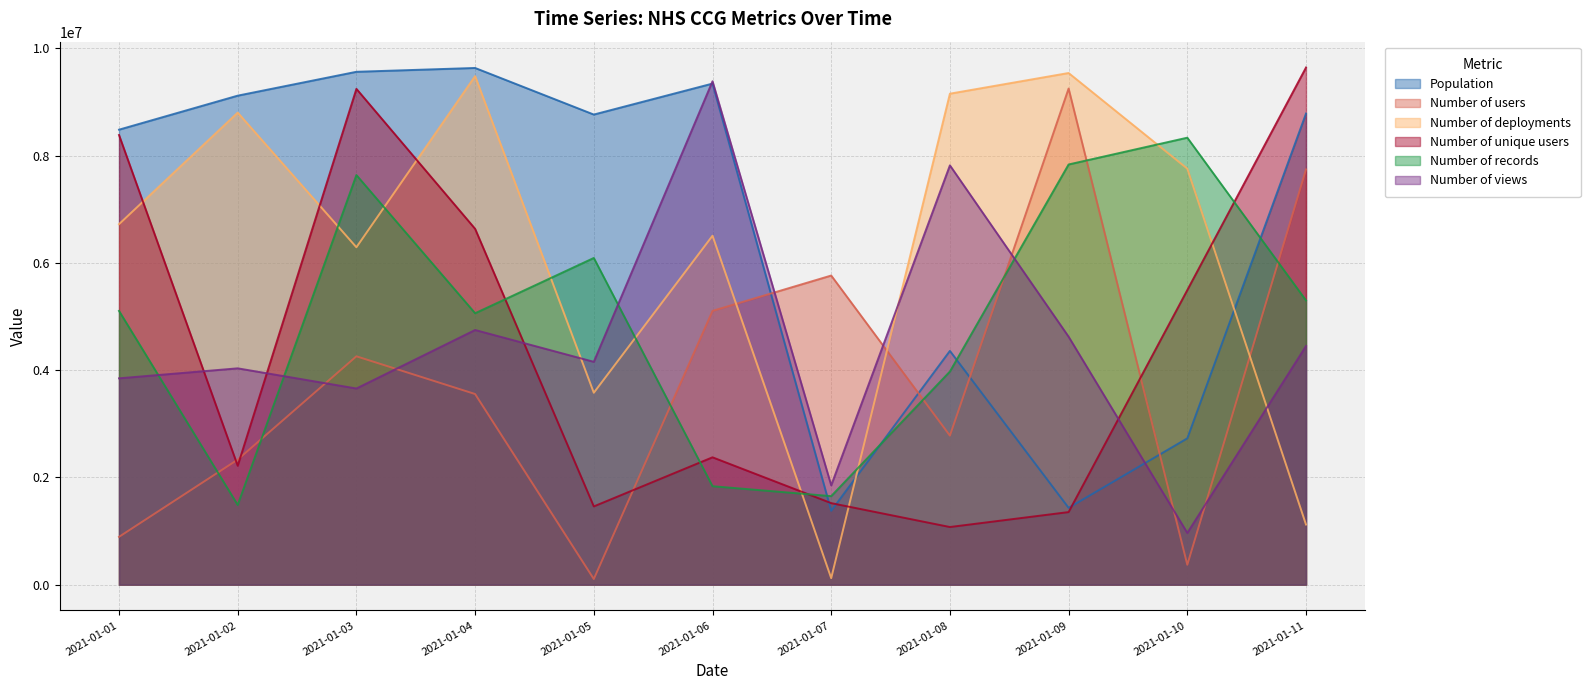

What is the value of the Population point at the 6th from the left?

9341000